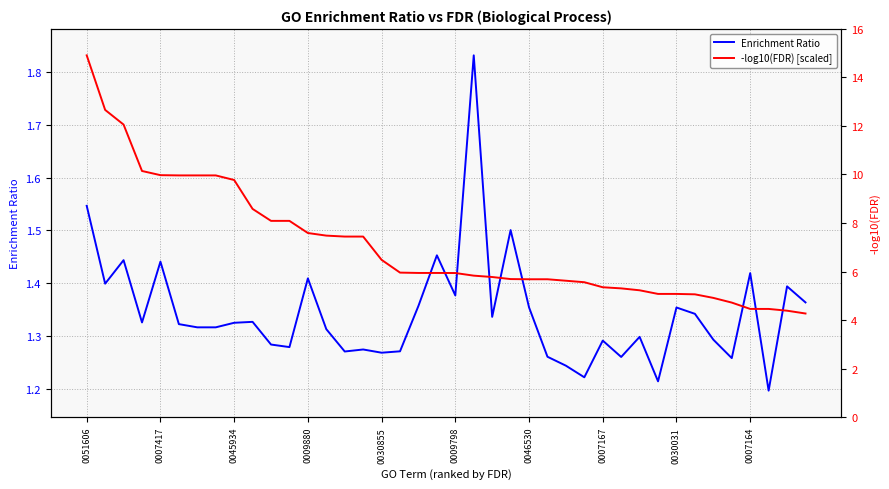

What is the difference between the maximum and minimum values in the Enrichment Ratio series?

0.6